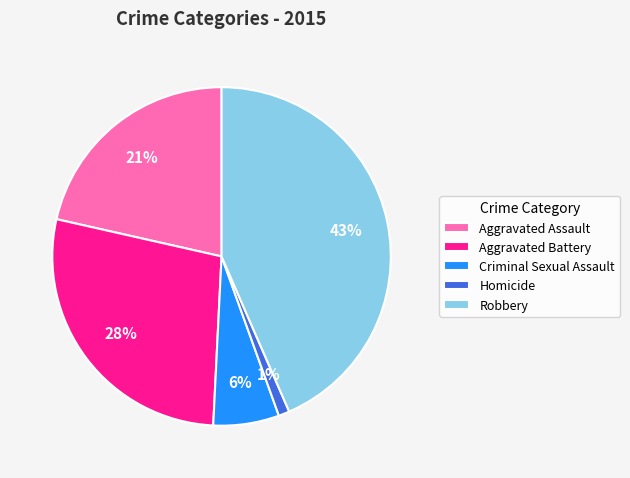

How many slices are in this pie chart?

5